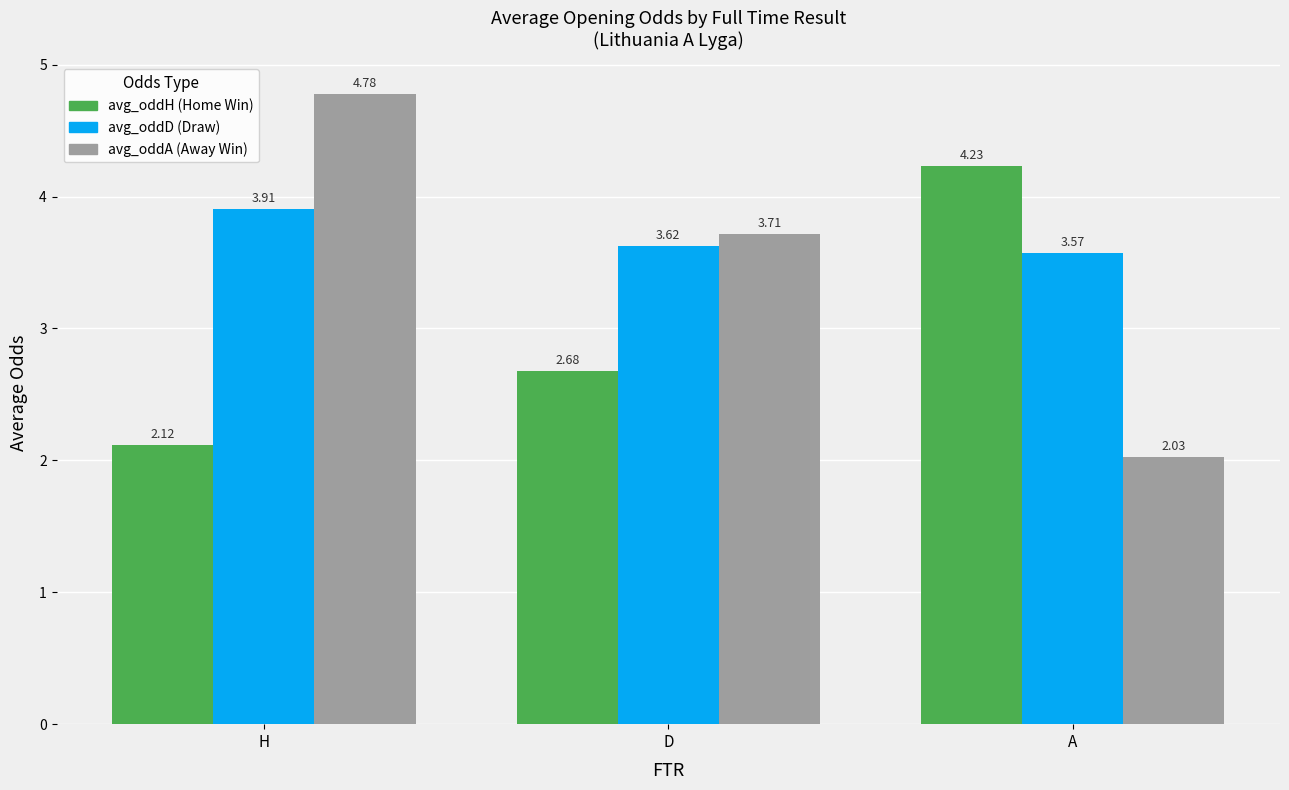

What is the difference between the highest and lowest values at A?

2.2